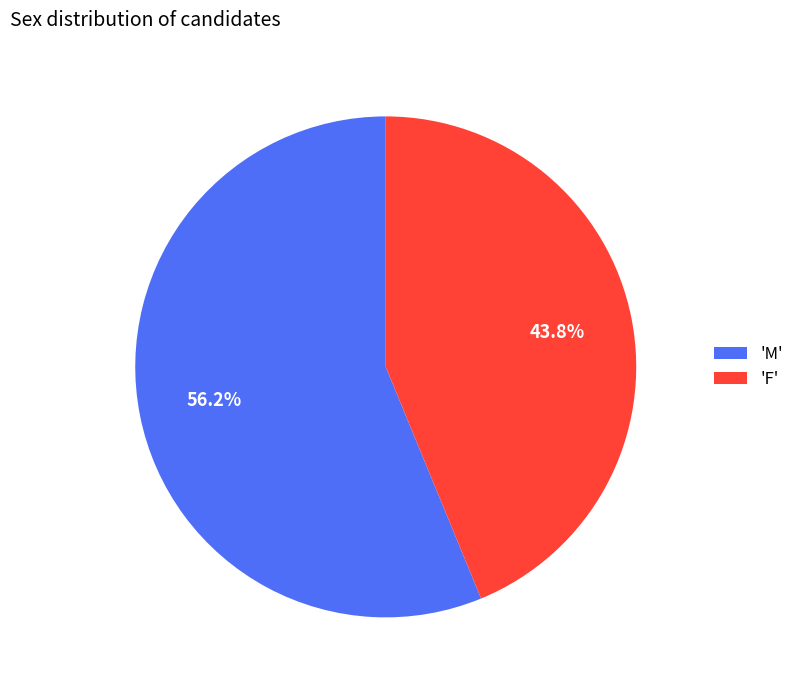

Which has a higher value, 'M' or 'F'?

'M'